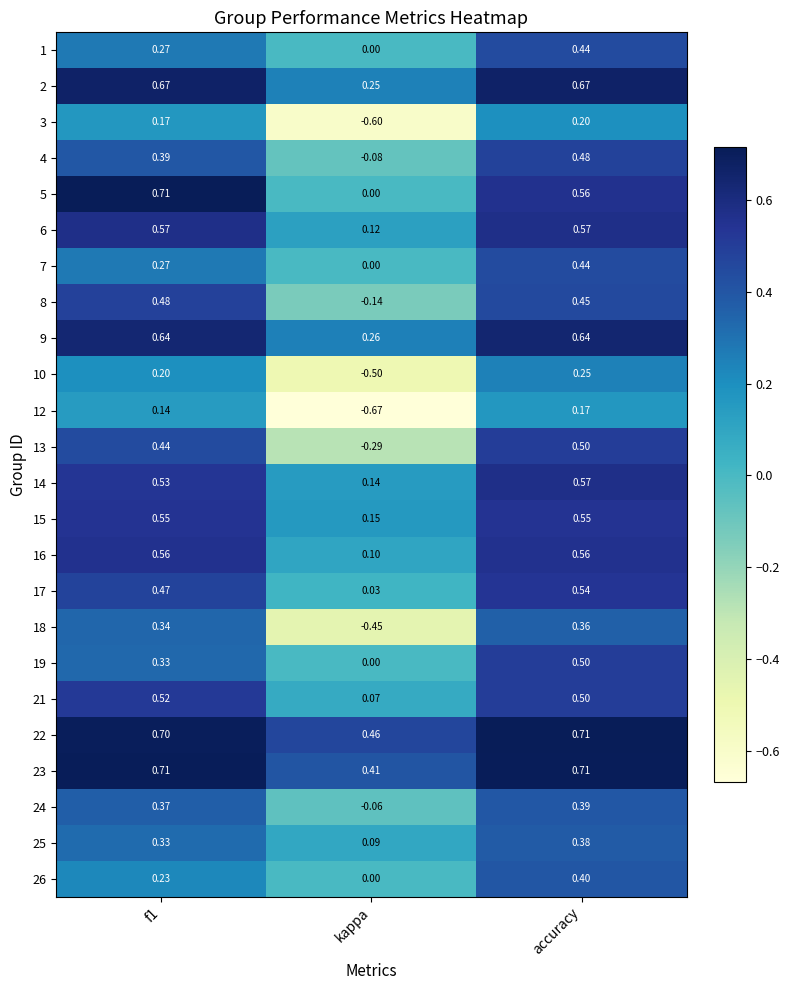

Which category has the highest value in the 4 series?

accuracy